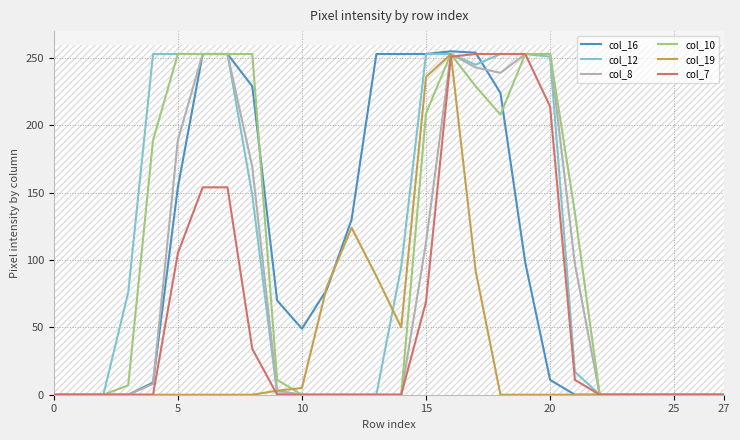

What is the sum of all col_12 values?

2857